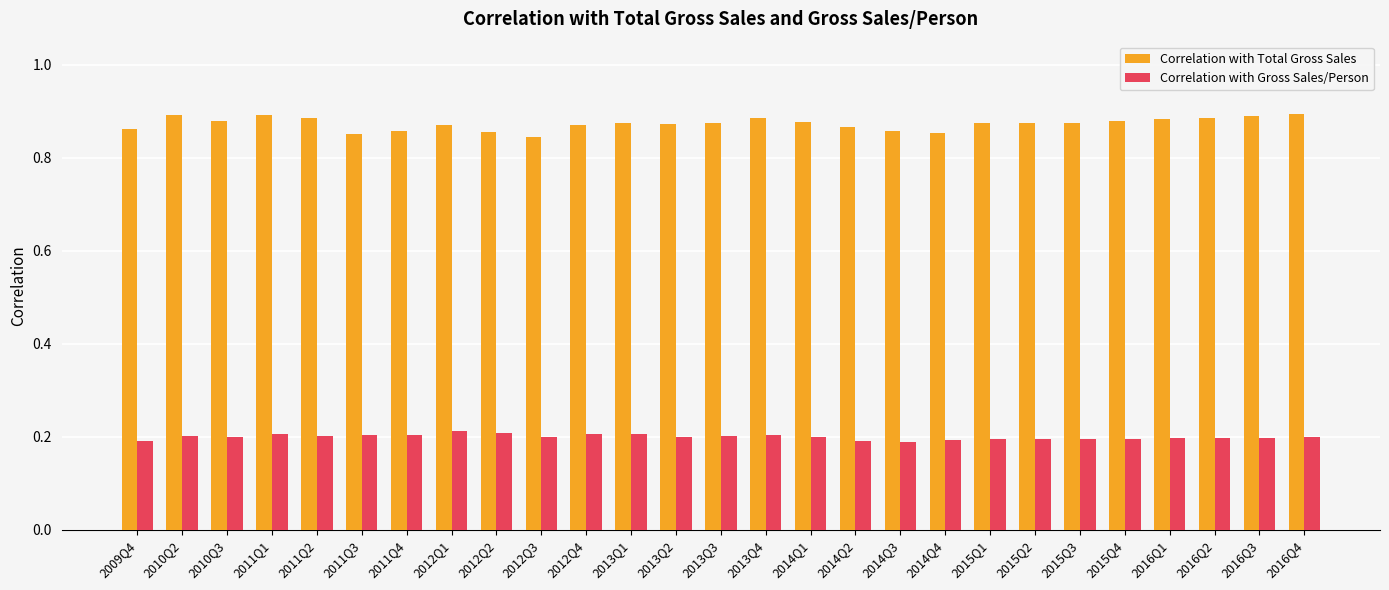

Which series has the widest spread of values?

Correlation with Total Gross Sales